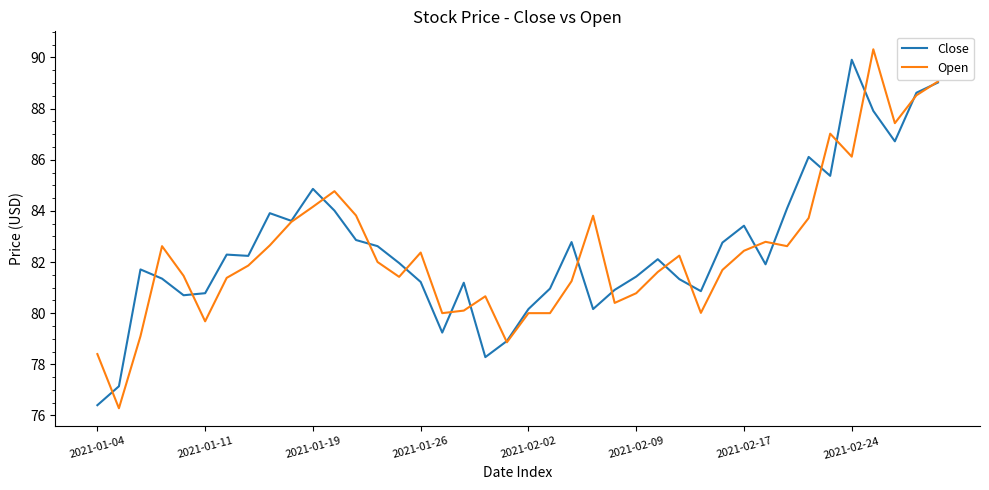

What is the difference between the maximum and minimum values in the Open series?

14.0